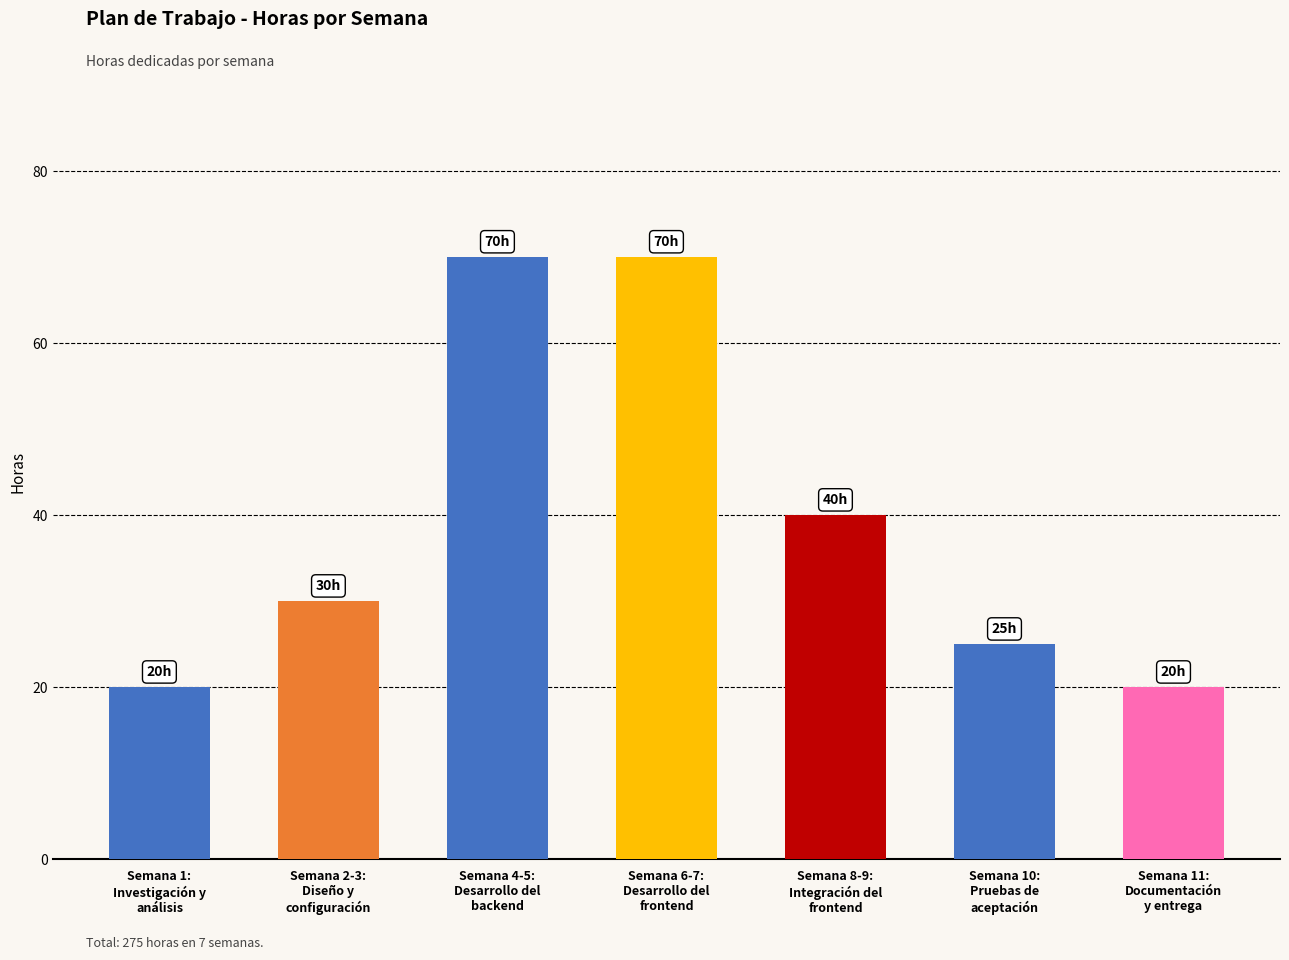

Between Semana 10:
Pruebas de
aceptación and Semana 1:
Investigación y
análisis, which is larger?

Semana 10:
Pruebas de
aceptación